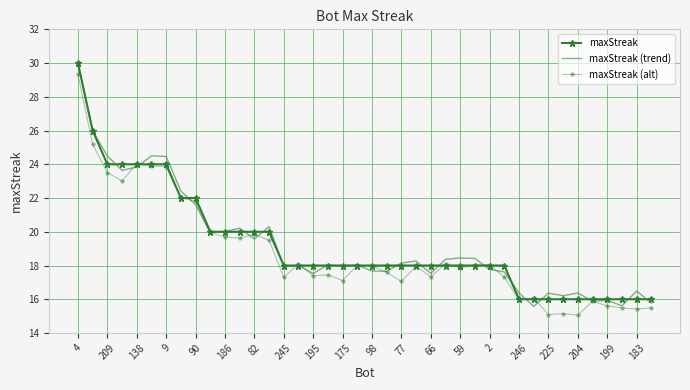

What is the difference between the maximum and second lowest values in the maxStreak series?

14.0